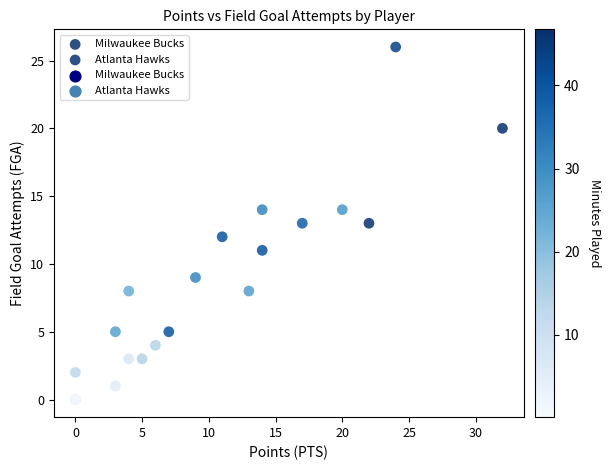

Which series has the widest spread of Y values?

Atlanta Hawks